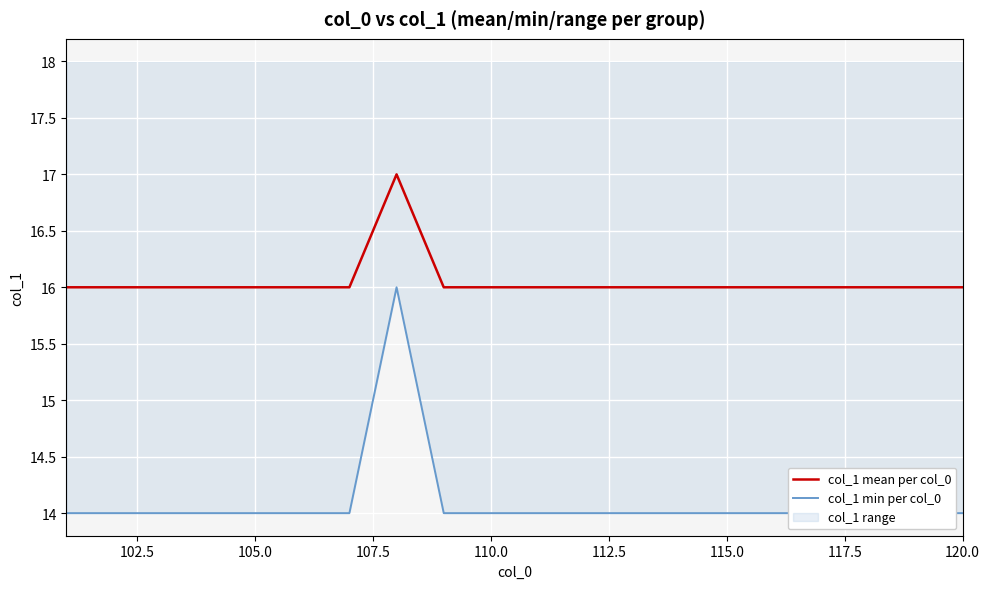

The col_1 mean per col_0 series shows 27 at 110.0. True or false?

False